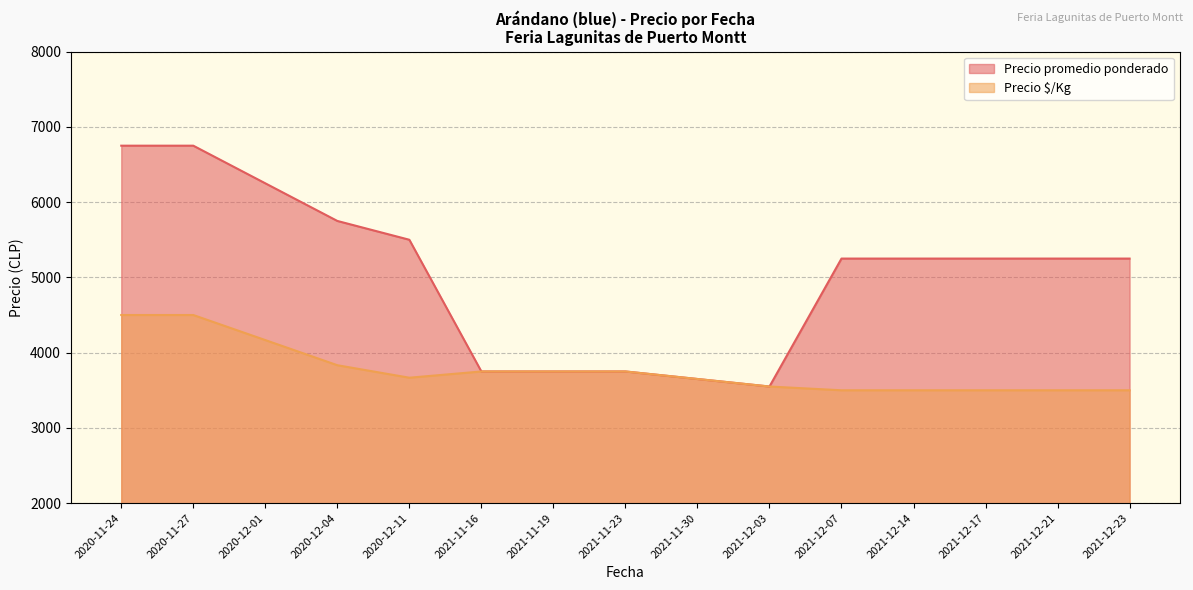

Which series has the largest total across all categories?

Precio promedio ponderado